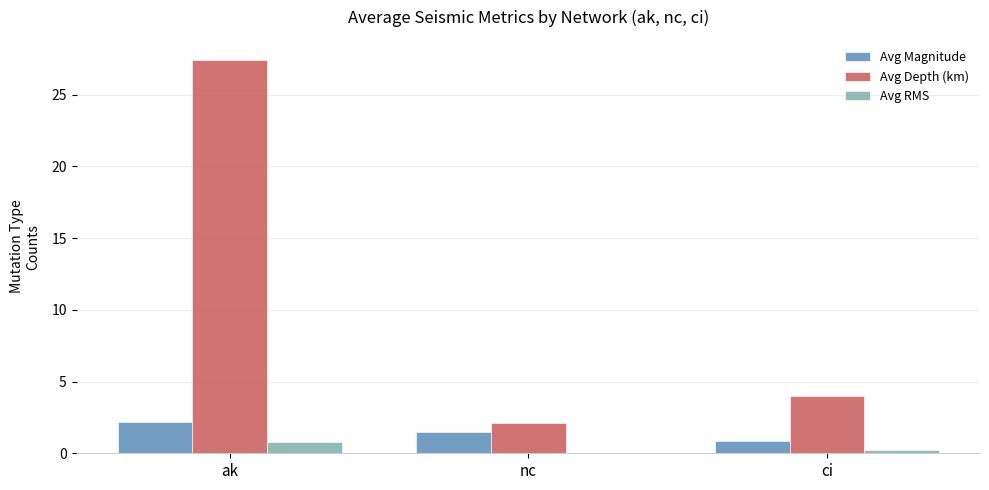

What is the total value across all series at nc?

3.6